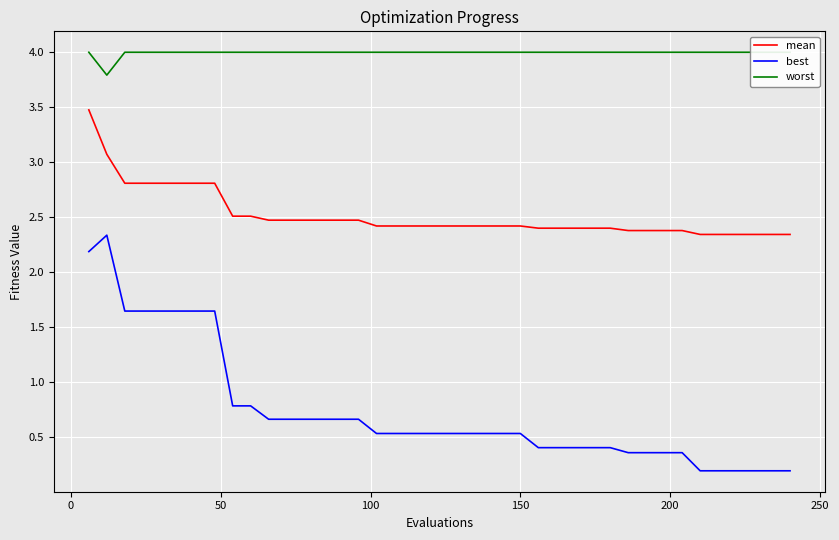

What is the value of the worst point at the 35th from the left?

4.0